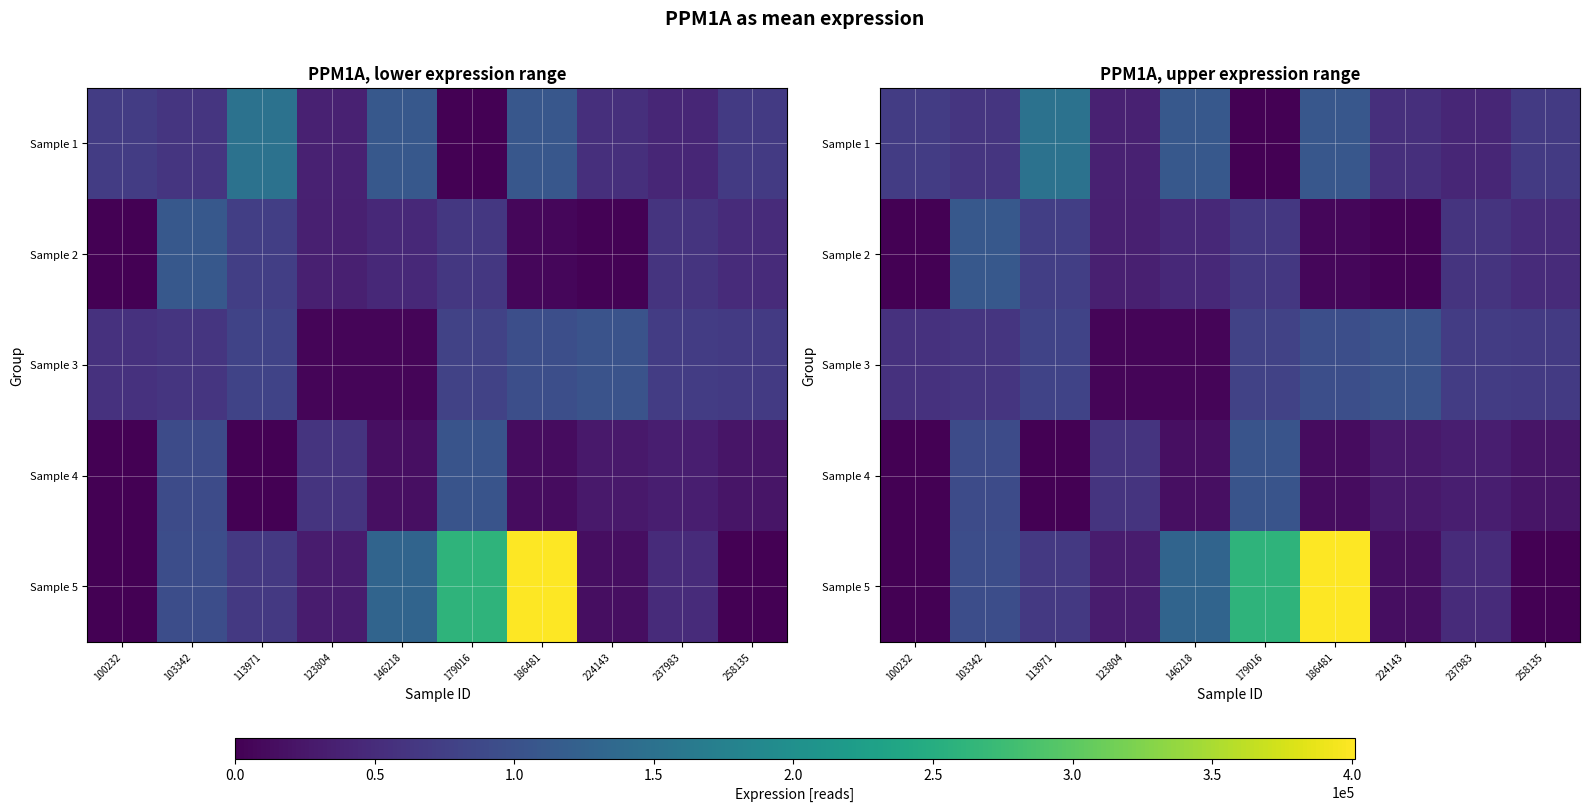

List the series in order of their peak value, highest first.

Sample 5, Sample 1, Sample 2, Sample 4, Sample 3